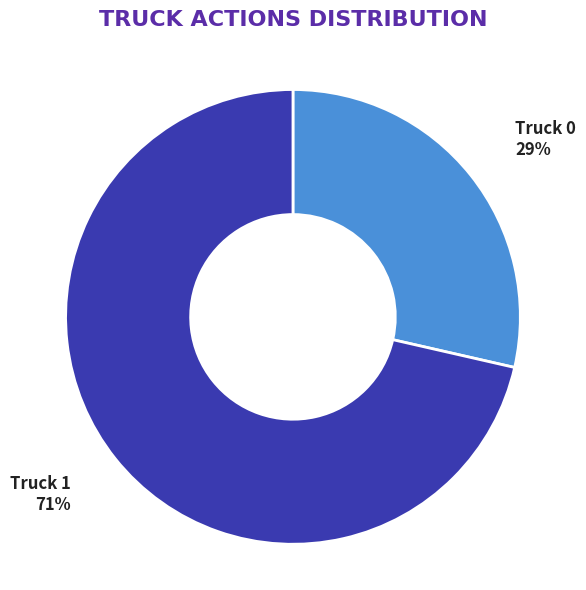

Combined, do Truck 1 71% and Truck 0 29% account for over 50%?

Yes